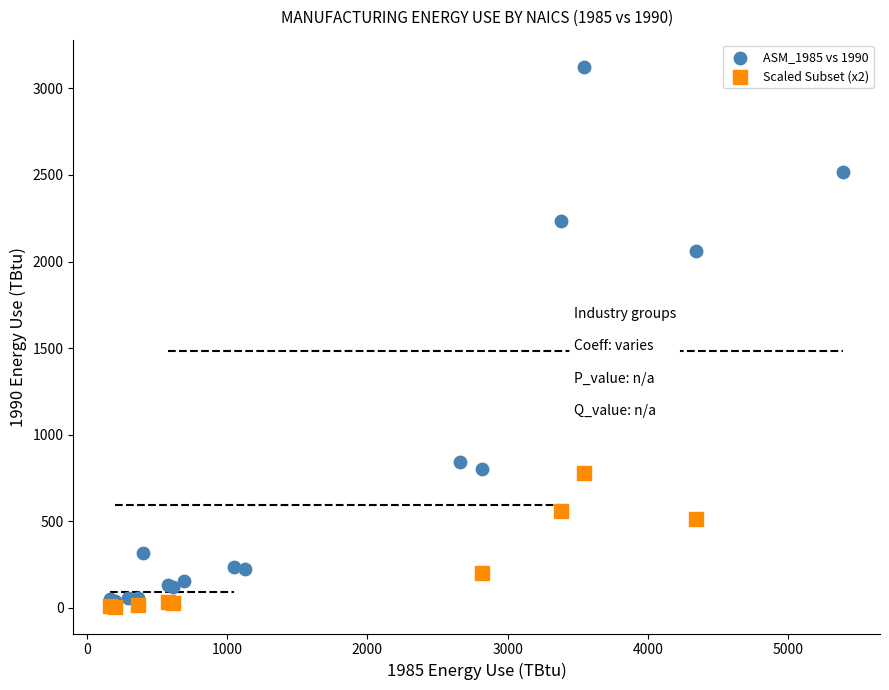

Which series has the largest Y range (max minus min)?

ASM_1985 vs 1990